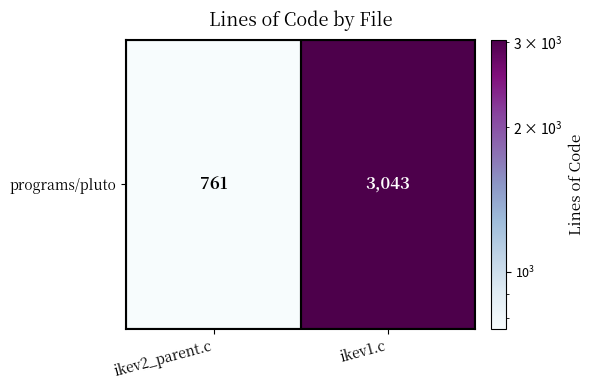

What is the ratio of the value at ikev1.c to the value at ikev2_parent.c?

4.0